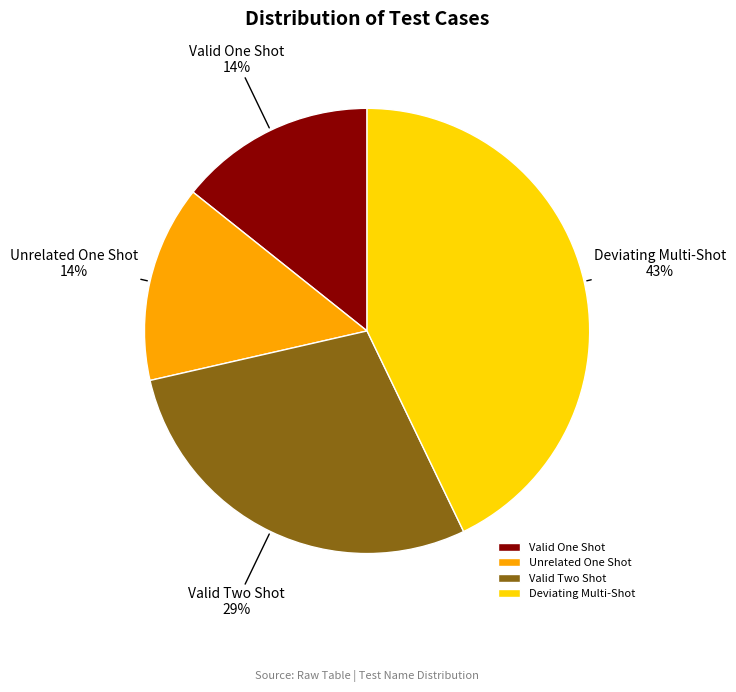

To the nearest percent, what is the average slice percentage?

25%